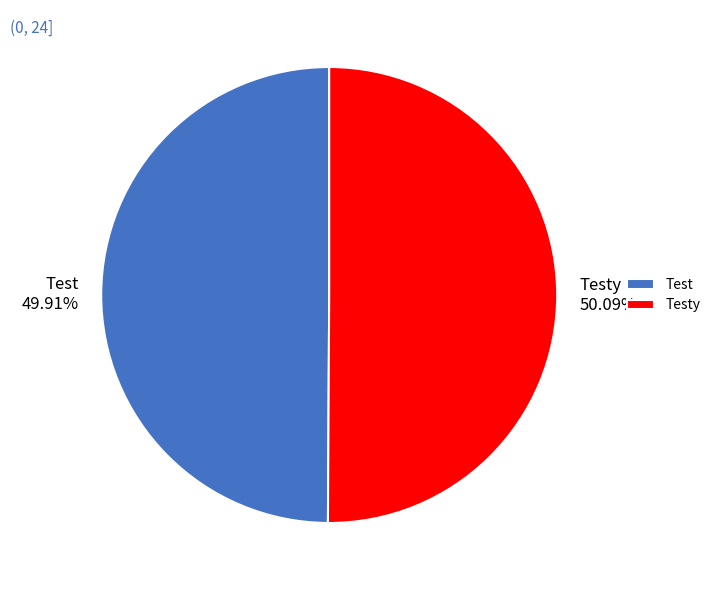

How many segments does this pie chart have?

2